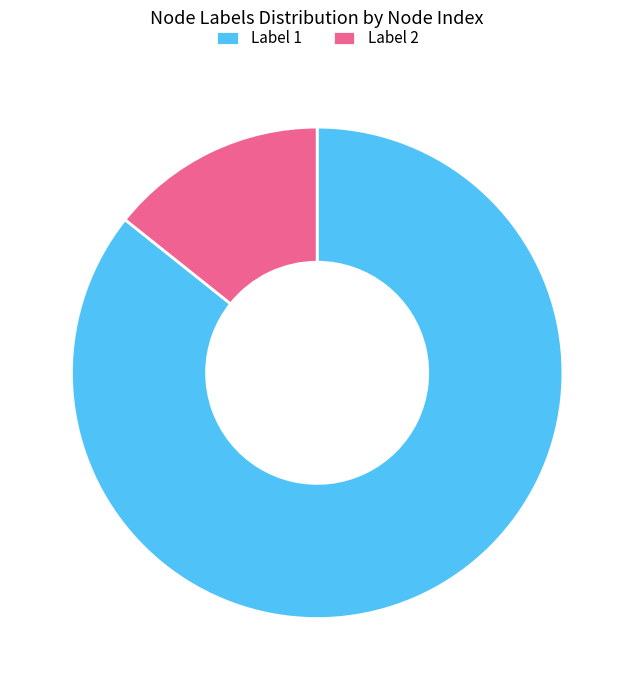

Which category has the biggest portion of the pie?

Label 1